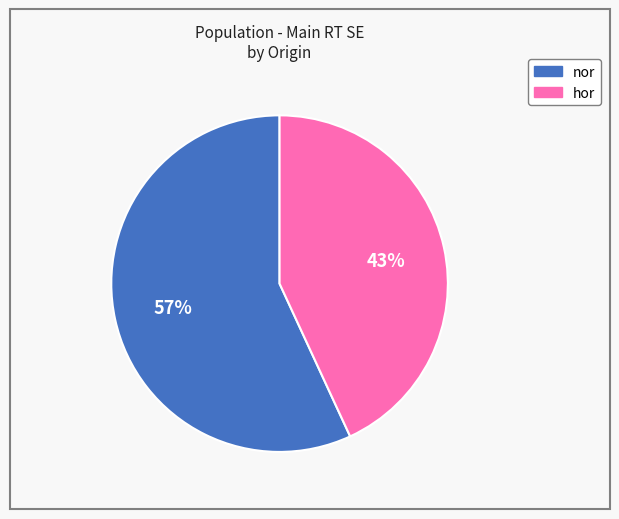

Is there any slice that represents more than half of the pie?

Yes